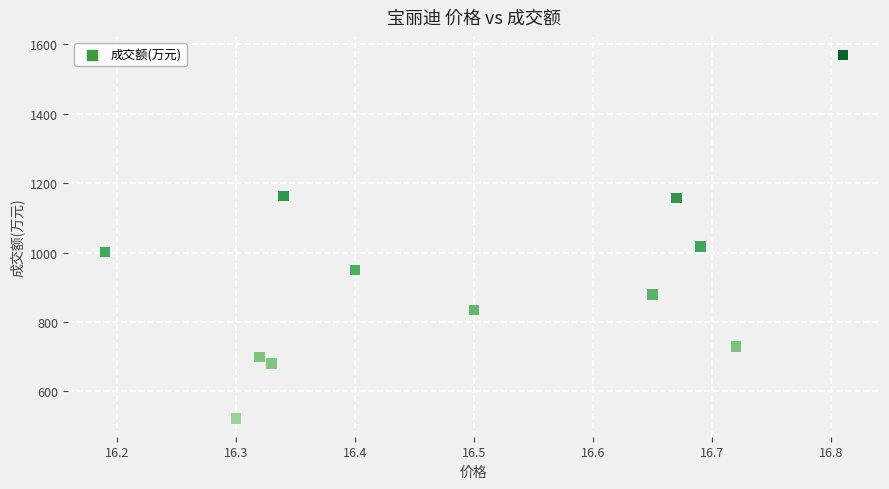

What Y value in the scatter plot is closest to 1045?

1018